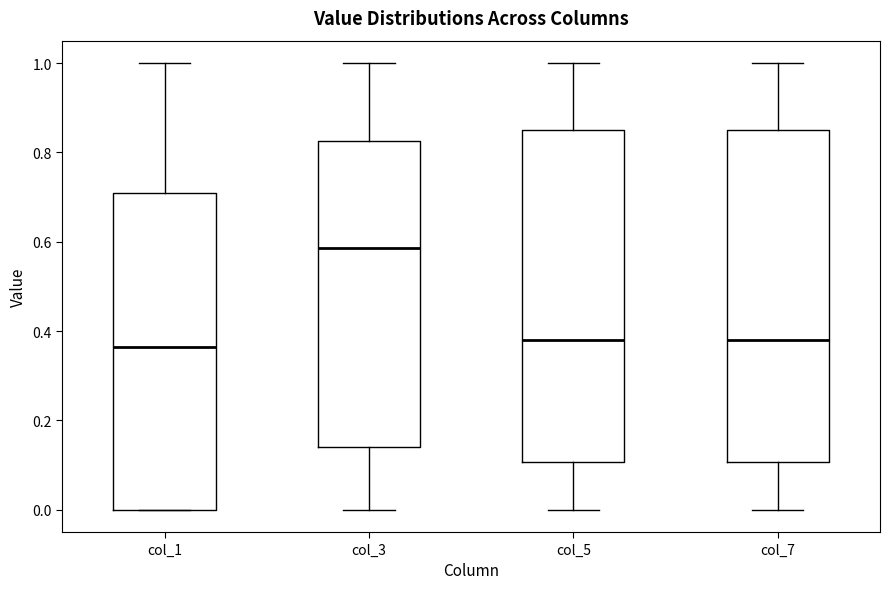

Reading left to right, read every box against the y-axis: the position of its median line, the range the box covers, and the ends of its whiskers. The values are not printed on the chart, so give them approximately, as read against the axis.

col_1: median 0.36, box 0.00 to 0.72, whiskers 0.00 to 1.00
col_3: median 0.58, box 0.14 to 0.82, whiskers 0.00 to 1.00
col_5: median 0.38, box 0.10 to 0.86, whiskers 0.00 to 1.00
col_7: median 0.38, box 0.10 to 0.86, whiskers 0.00 to 1.00